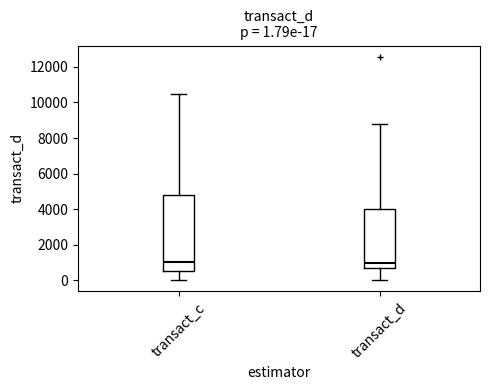

Comparing the boxes themselves (not the whiskers), which one is the tallest?

transact_c